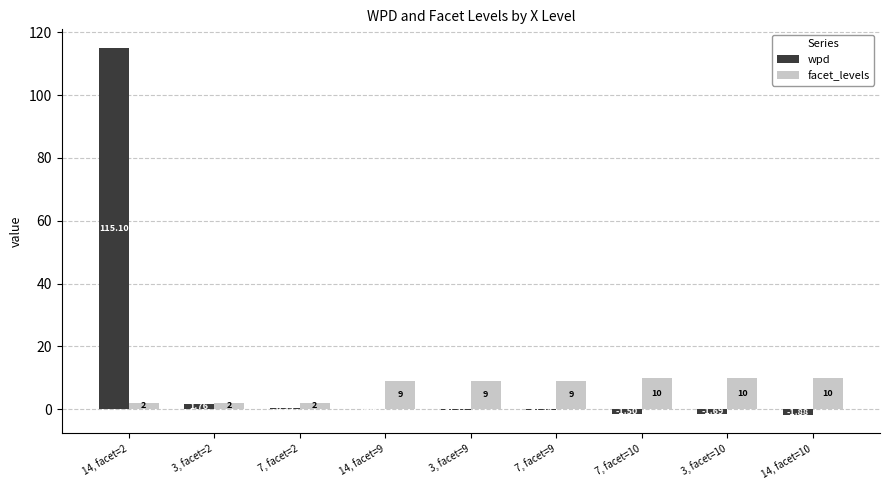

At which category is the sum across all series the highest?

14, facet=2